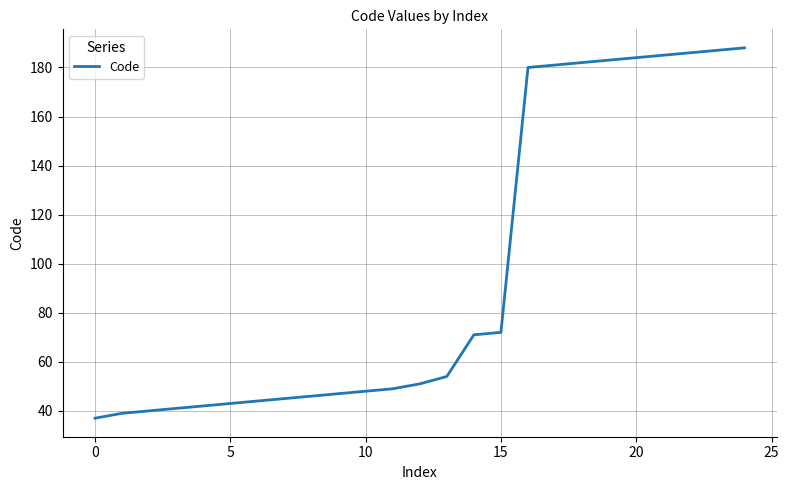

What is the greatest value displayed?

188